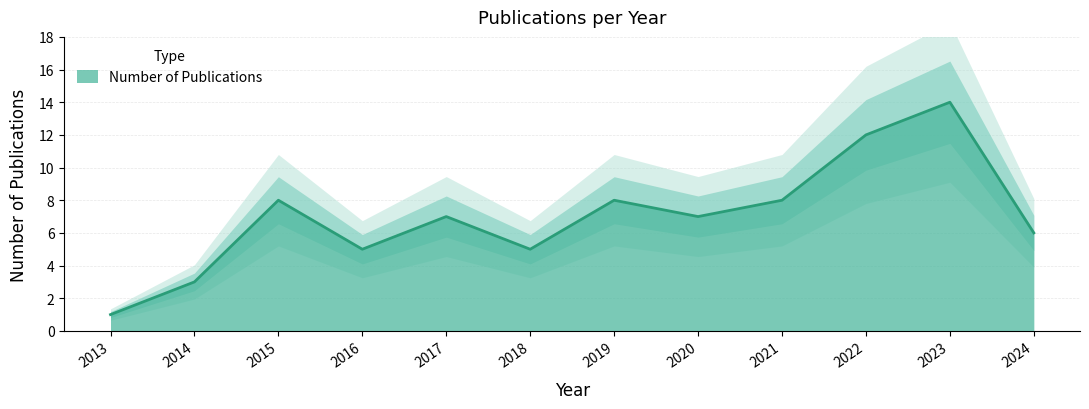

Reading right to left, transcribe all the data shown in this chart.

6	14	12	8	7	8	5	7	5	8	3	1